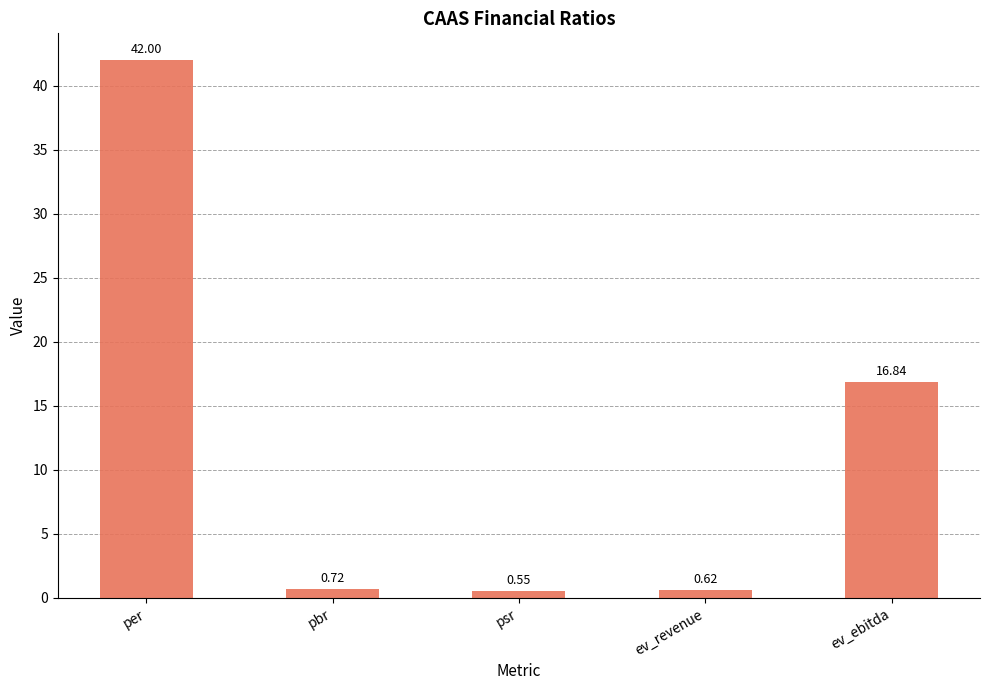

Are the bars horizontal?

No